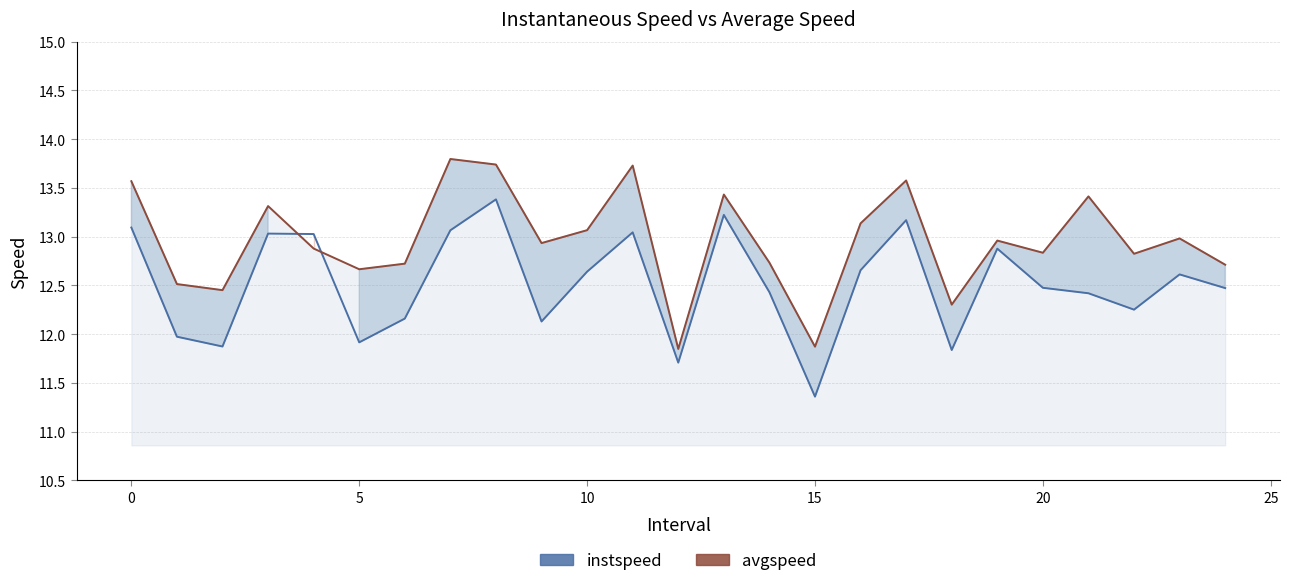

How many intersections are there between avgspeed and instspeed?

2